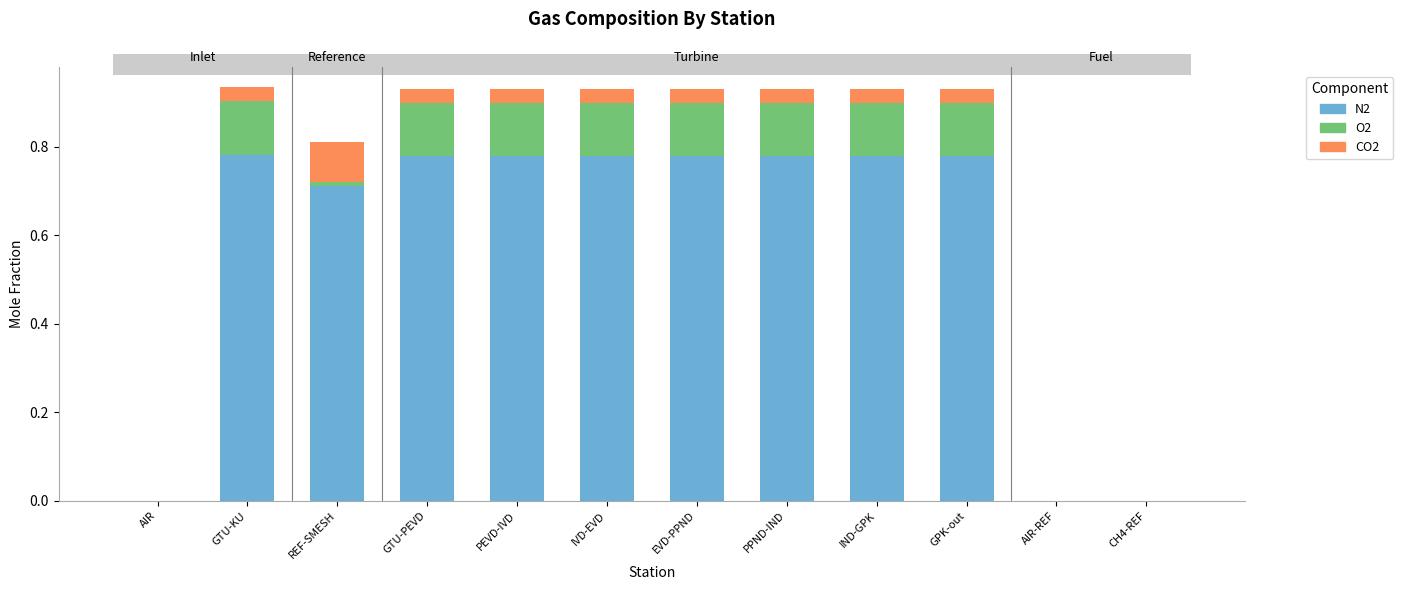

What is the total value across all series at PEVD-IVD?

0.9